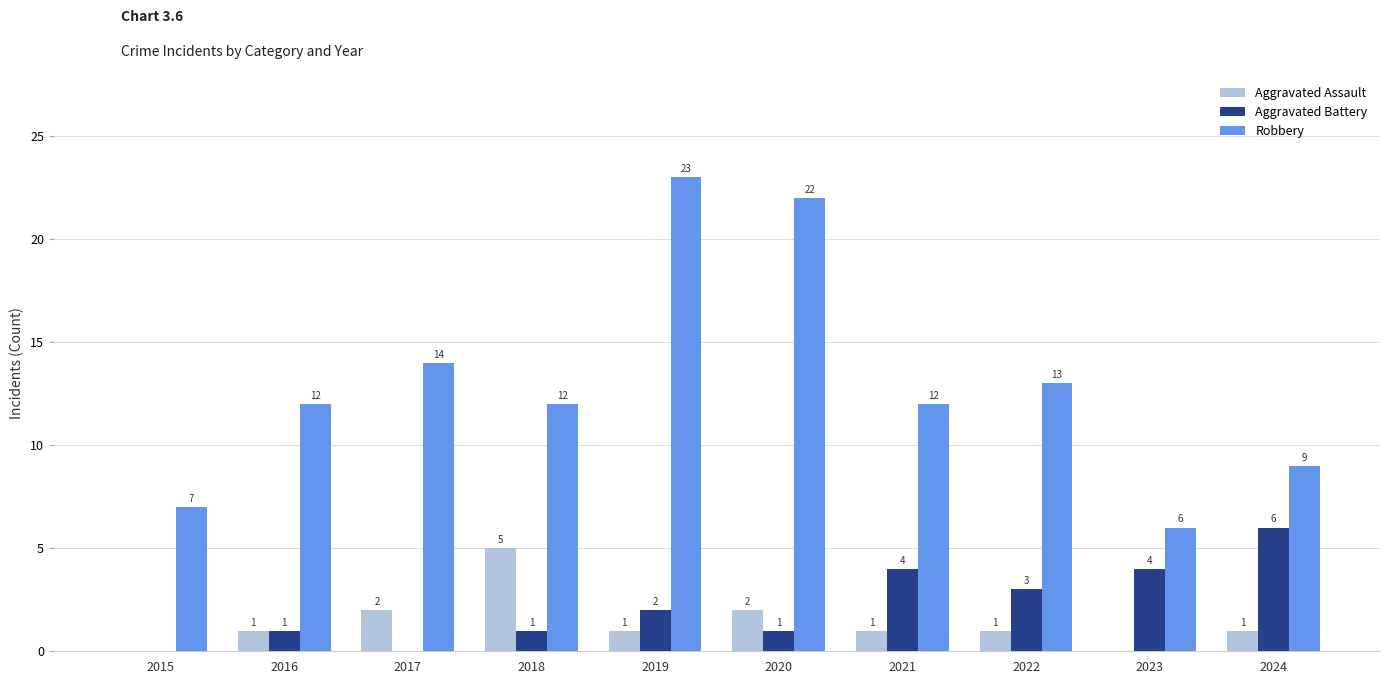

True or false: Aggravated Assault has a value of 1 at 2021.

True